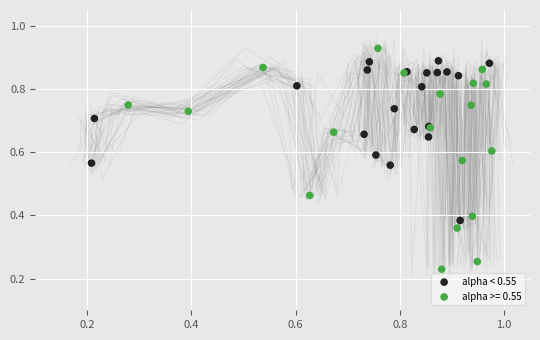

Which series reaches the maximum Y coordinate?

alpha >= 0.55